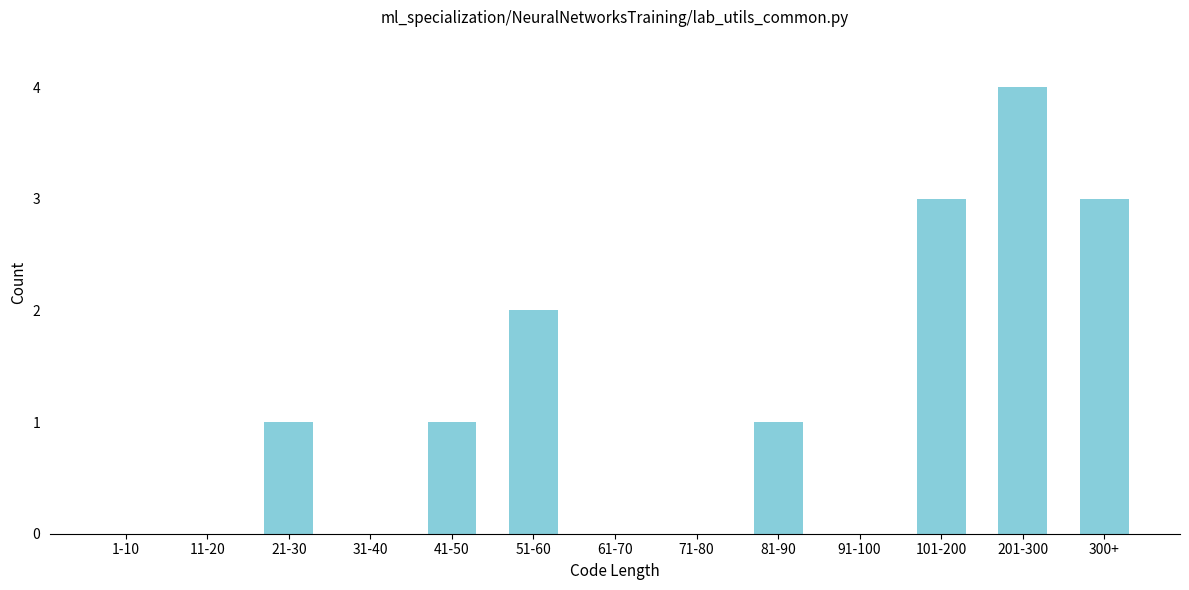

Reading left to right, list all the values displayed in this chart.

1-10=0	11-20=0	21-30=1	31-40=0	41-50=1	51-60=2	61-70=0	71-80=0	81-90=1	91-100=0	101-200=3	201-300=4	300+=3